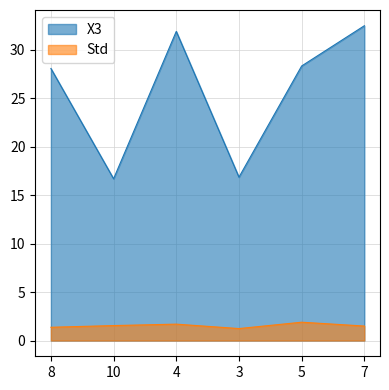

Which series has the largest total across all categories?

X3_line